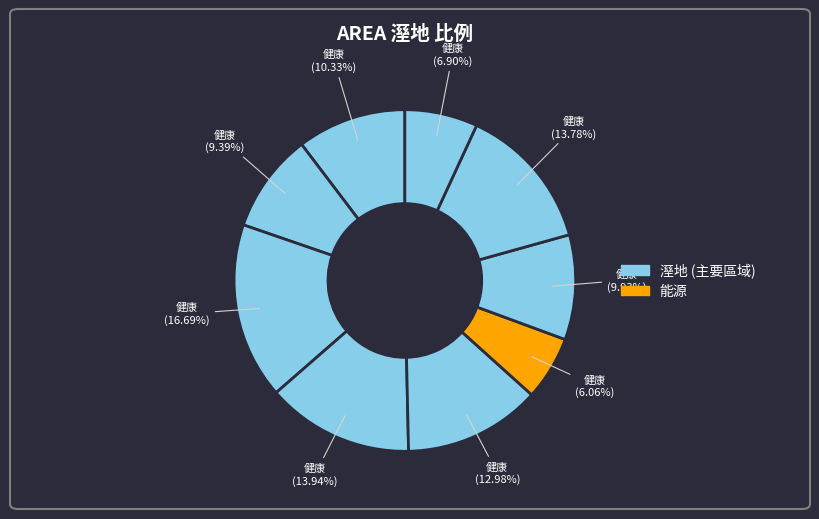

Count the number of slices in the pie.

9